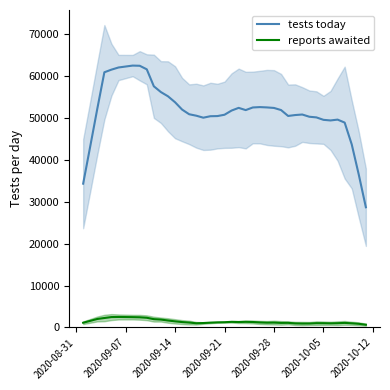

True or false: reports awaited and tests today intersect in this chart.

False